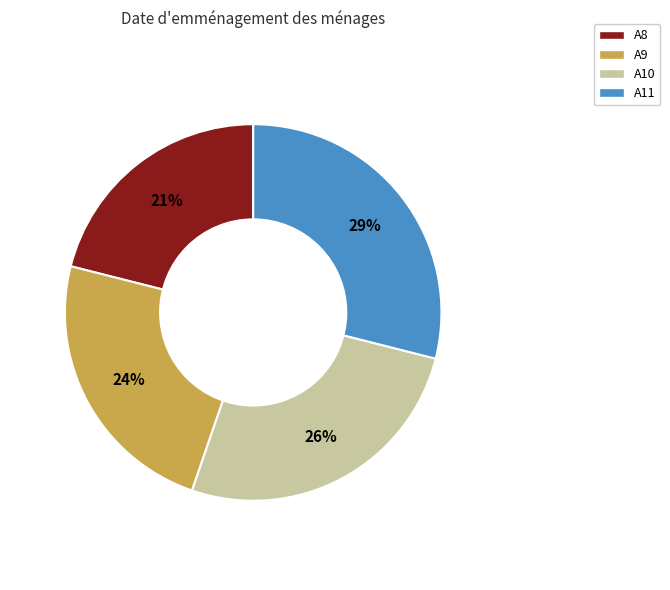

Rank the categories by value from highest to lowest.

A11, A10, A9, A8